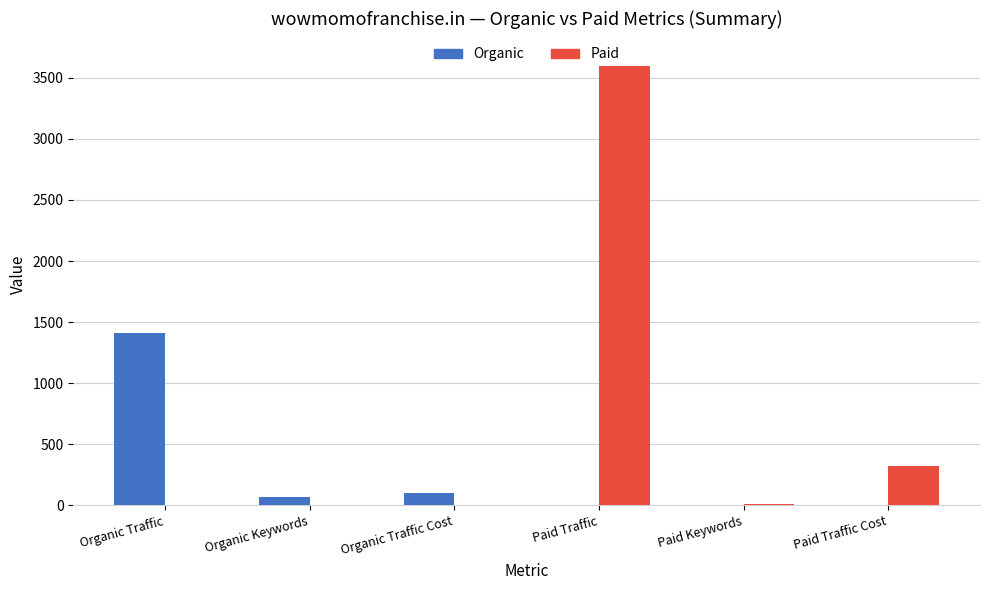

True or false: Paid has a value of 6338 at Paid Traffic.

False